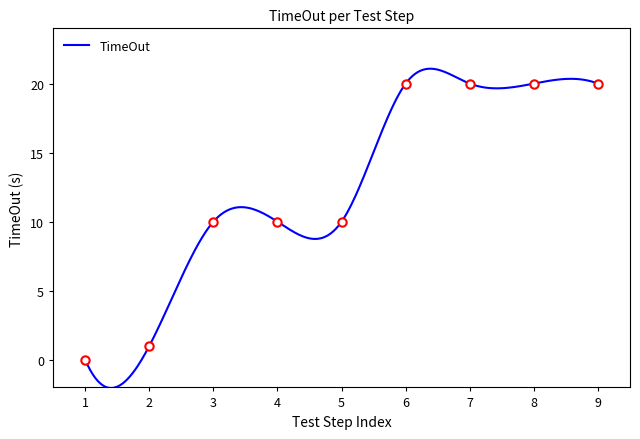

Where does the data first go above 10?

6